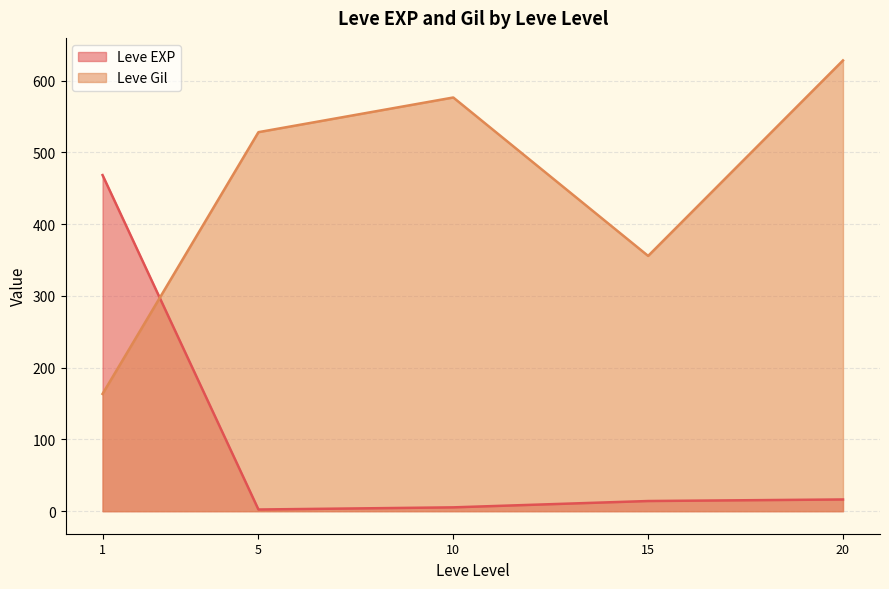

Which has a higher value, 10 or 5?

10